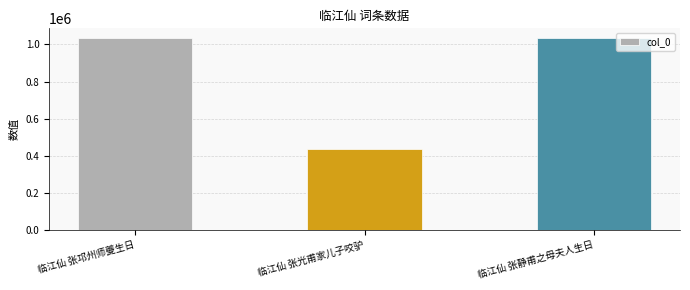

What is the difference between the values at 临江仙 张静甫之母夫人生日 and 临江仙 张光甫家儿子咬驴?

601169